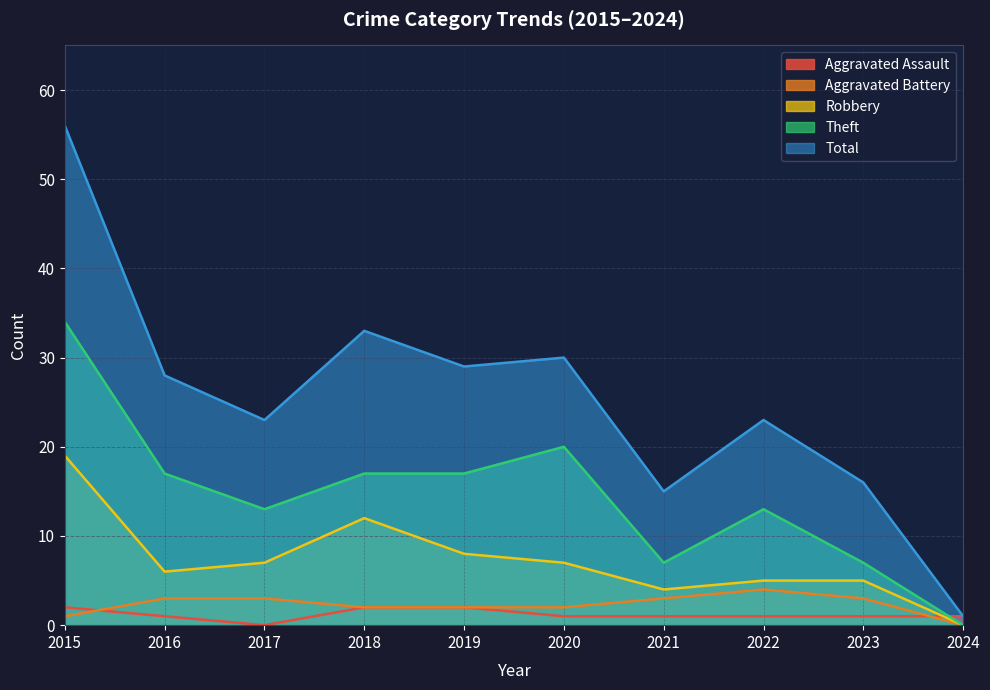

Which category has the highest value in the Total series?

2015